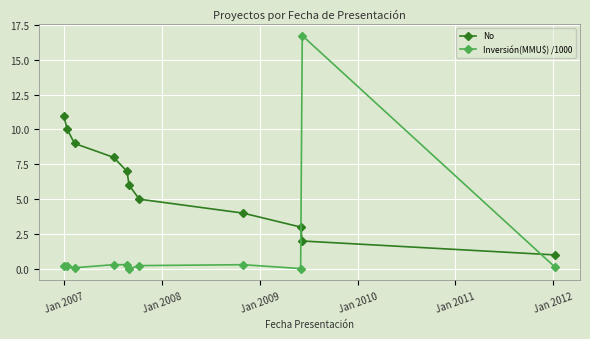

What is the sum of all No values?

66.0